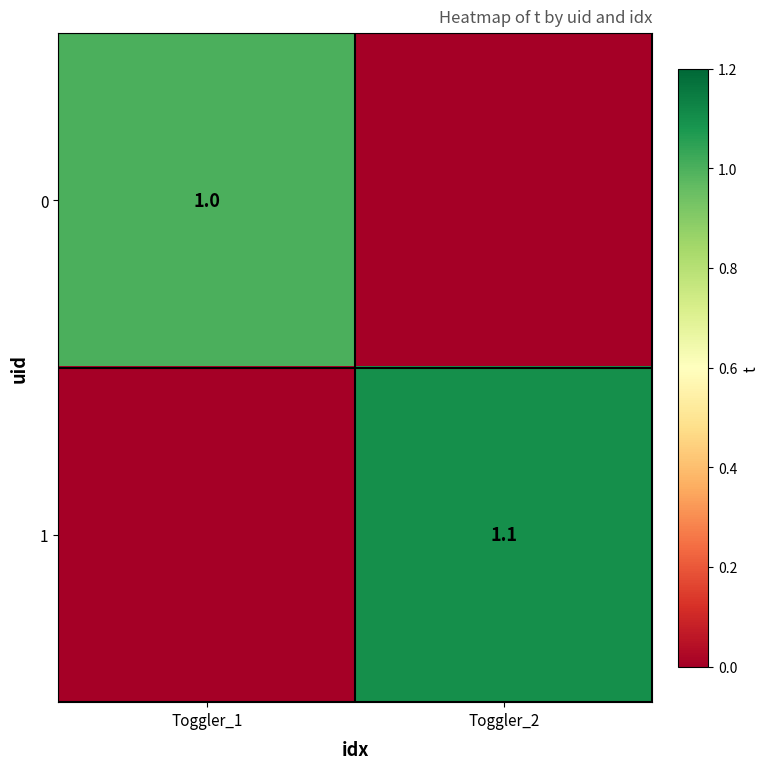

The value of 0 at Toggler_1 is 1.0. True or false?

True